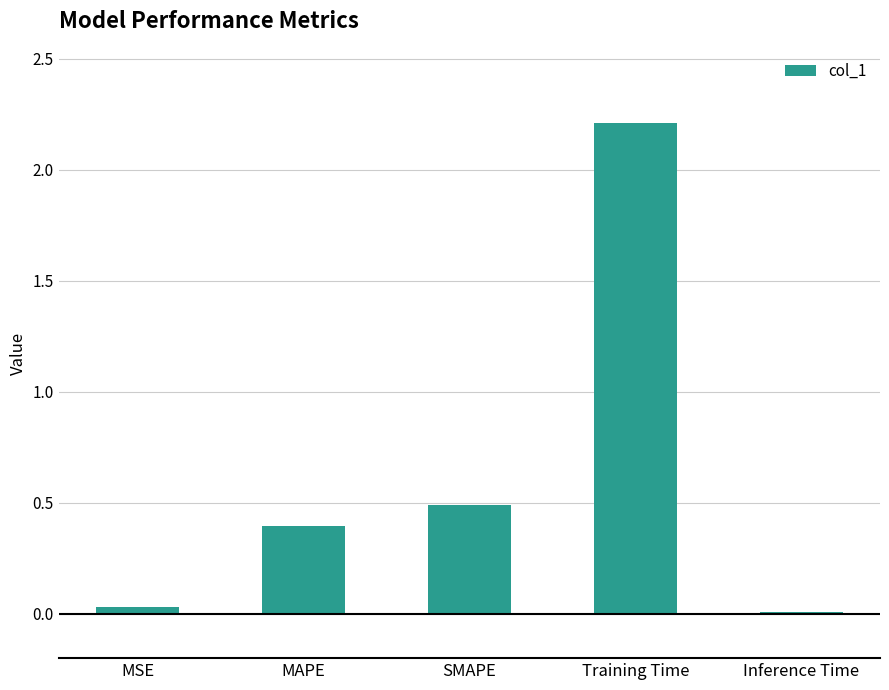

Is it true that the value at Training Time is 1.2?

False